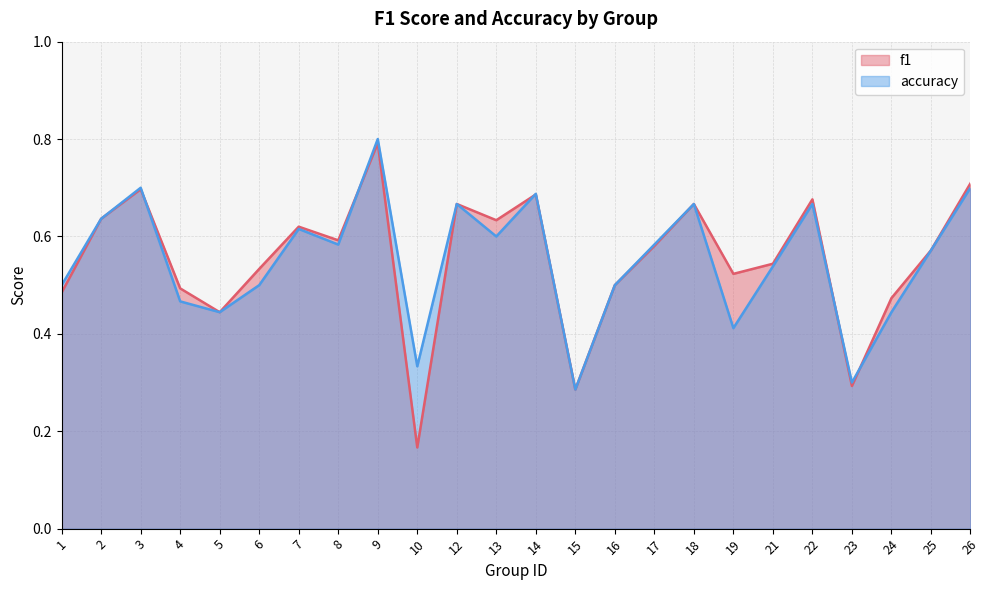

Which category has the lowest value in the f1 series?

10